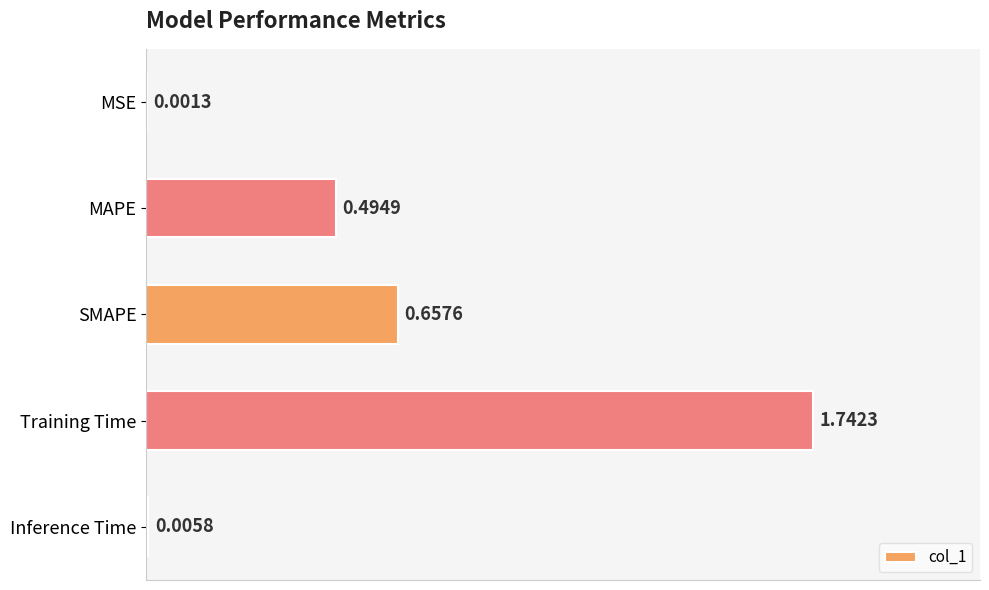

At which label is the value closest to 0?

MSE